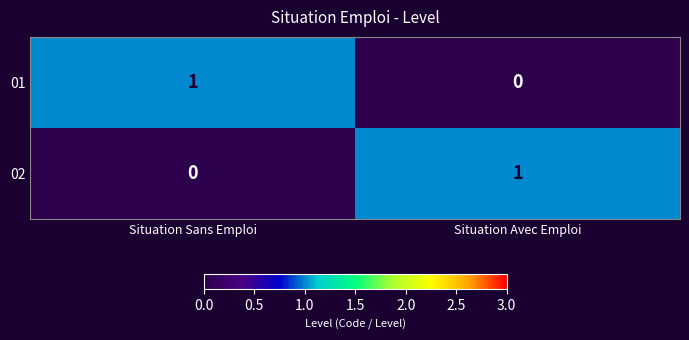

Where is 01 nearest to the value 0?

Situation Avec Emploi